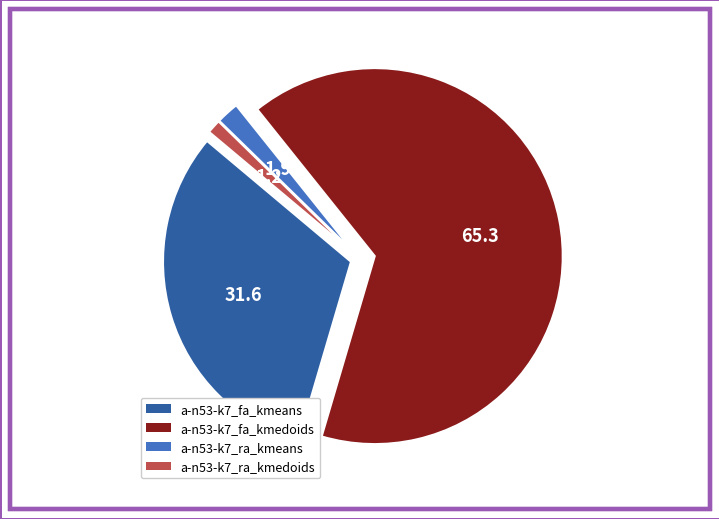

What is the largest slice in the pie chart?

a-n53-k7_fa_kmedoids